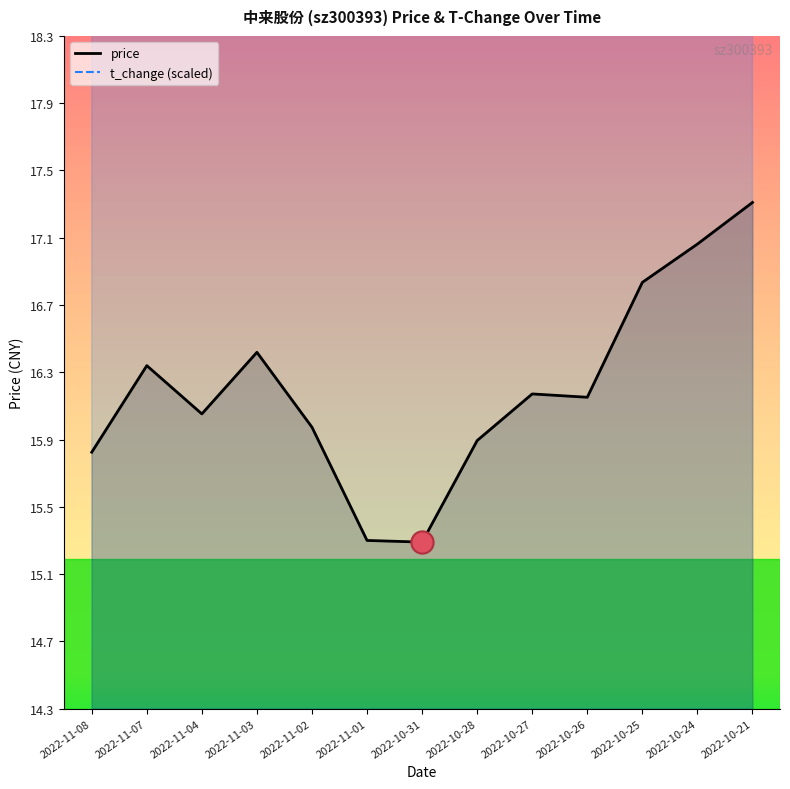

What is the label of the 2nd point from the left?

2022-11-07